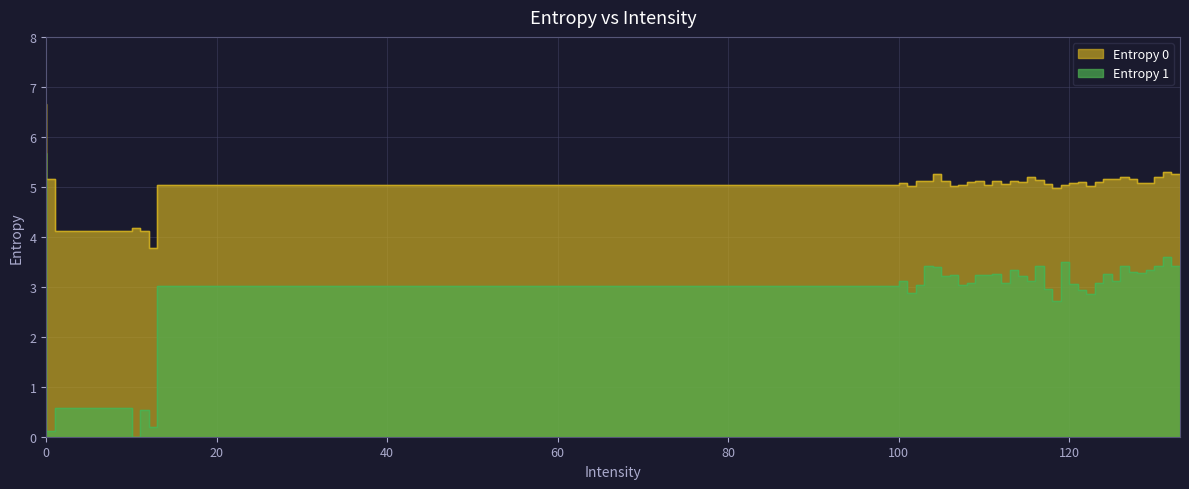

True or false: Entropy 0 has more than 0 points higher than both neighbors.

True